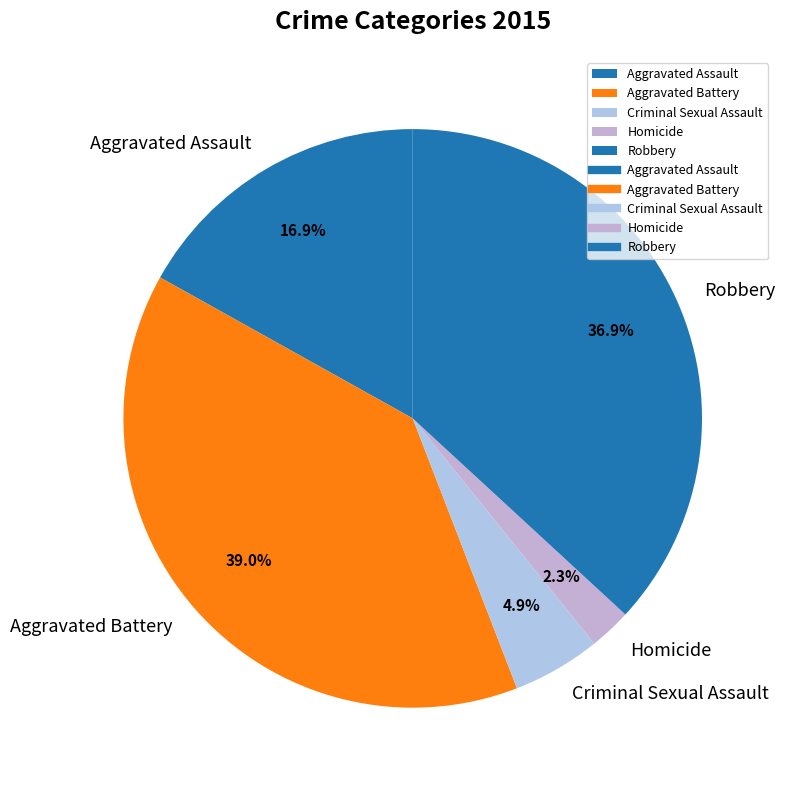

Does Aggravated Assault represent more than half of the total?

No